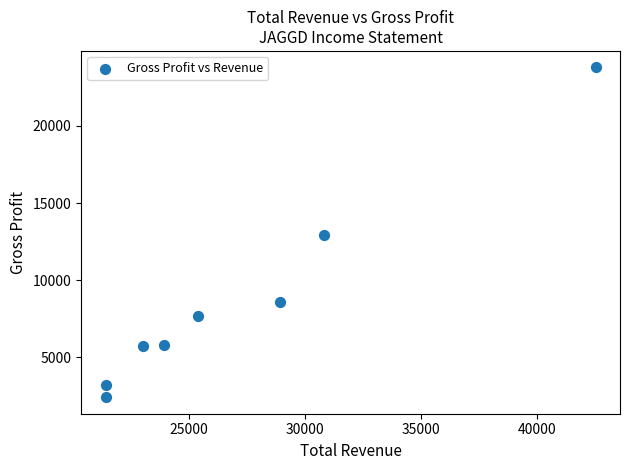

What is the average X value?

27162